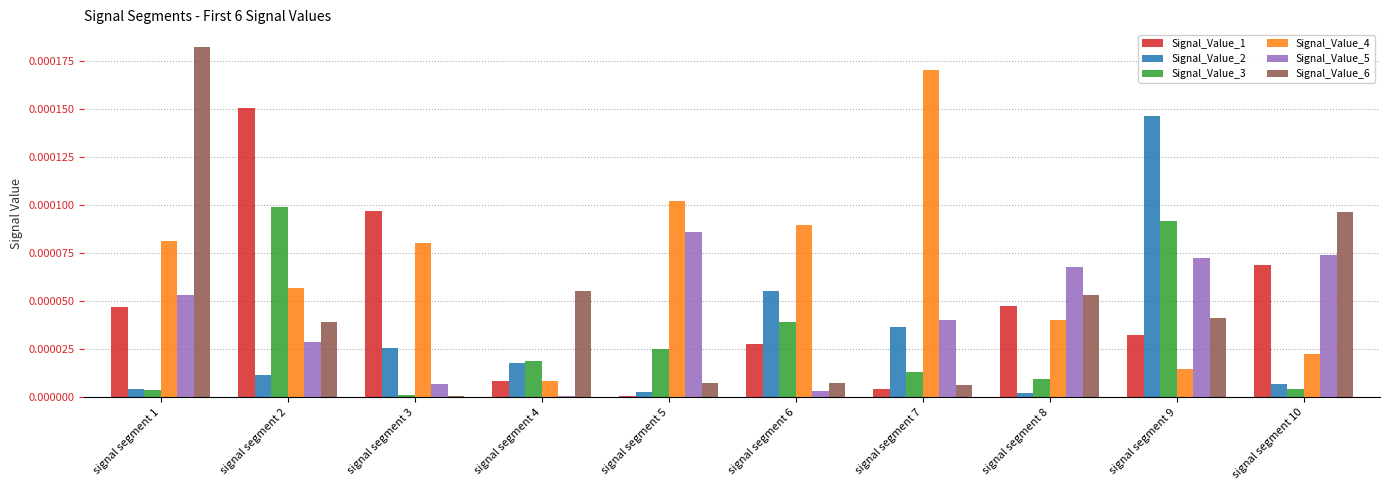

Is it true that Signal_Value_4 equals 0.0 at signal segment 9?

True